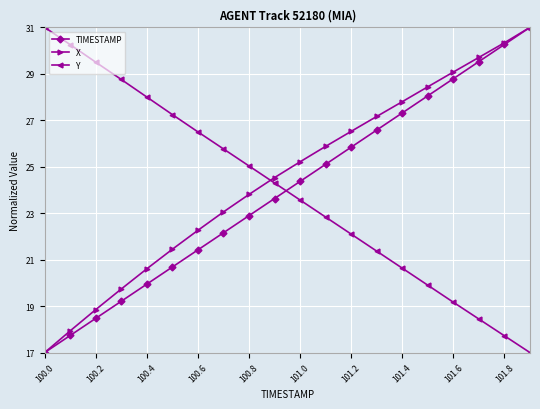

What is the minimum value shown in the chart?

17.0